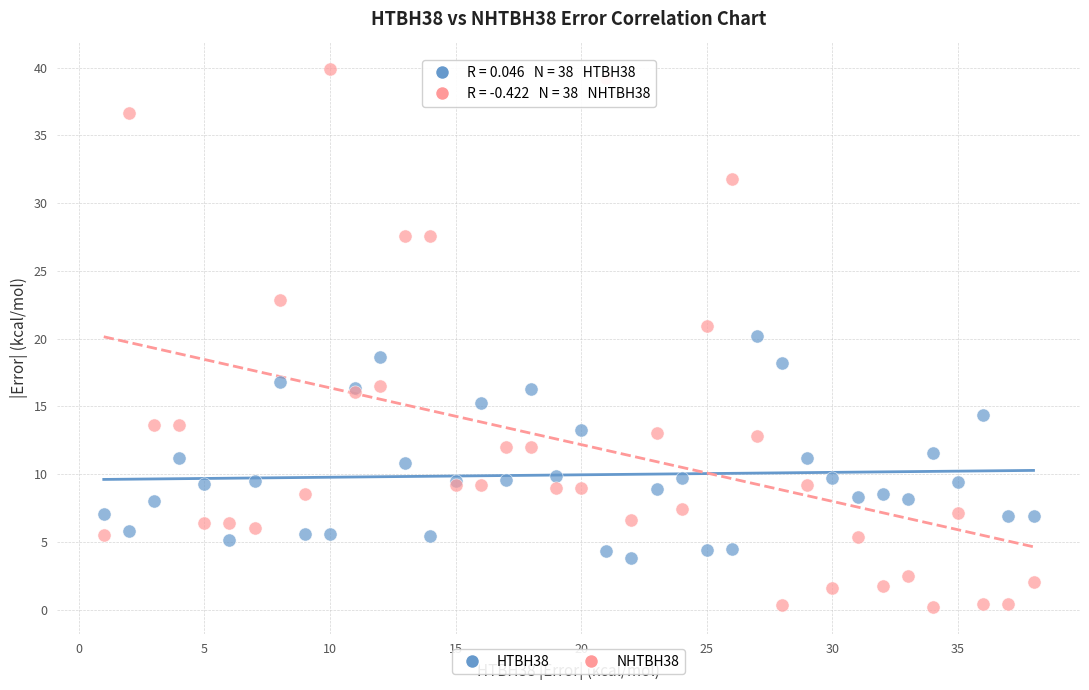

Which series reaches the minimum Y coordinate?

NHTBH38